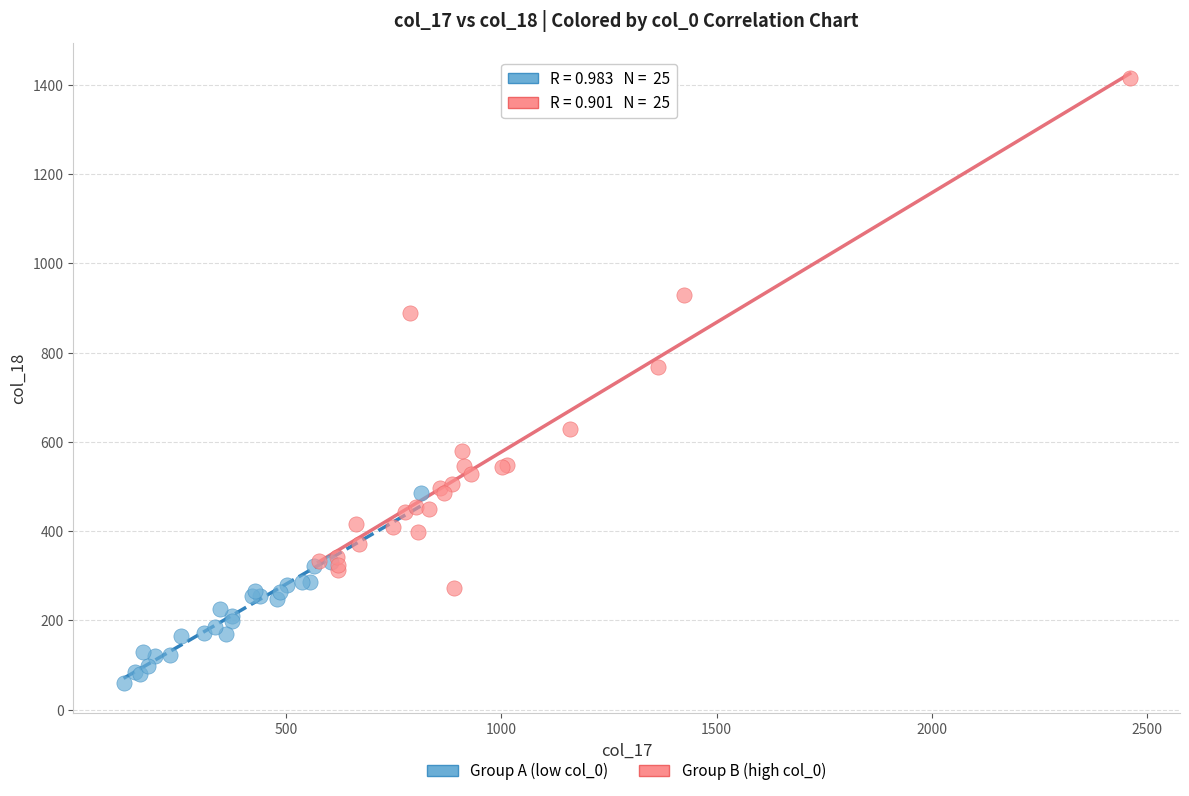

Which series contains the highest Y value?

Group B (high col_0)